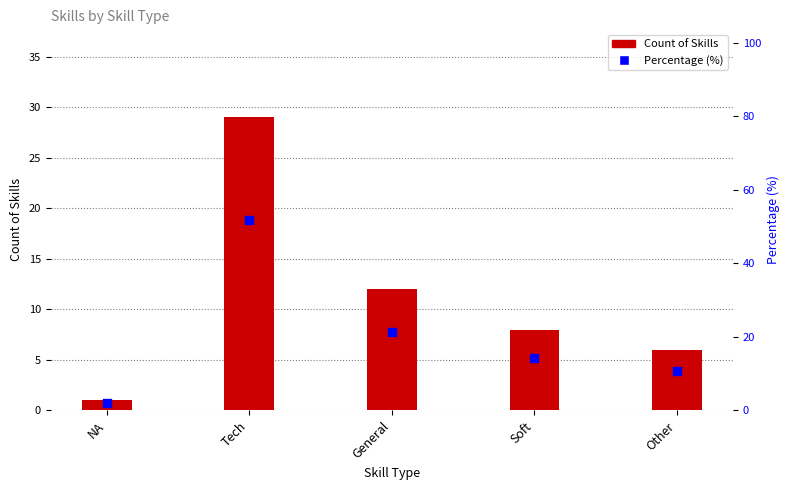

At how many categories does at least one series exceed 2?

4